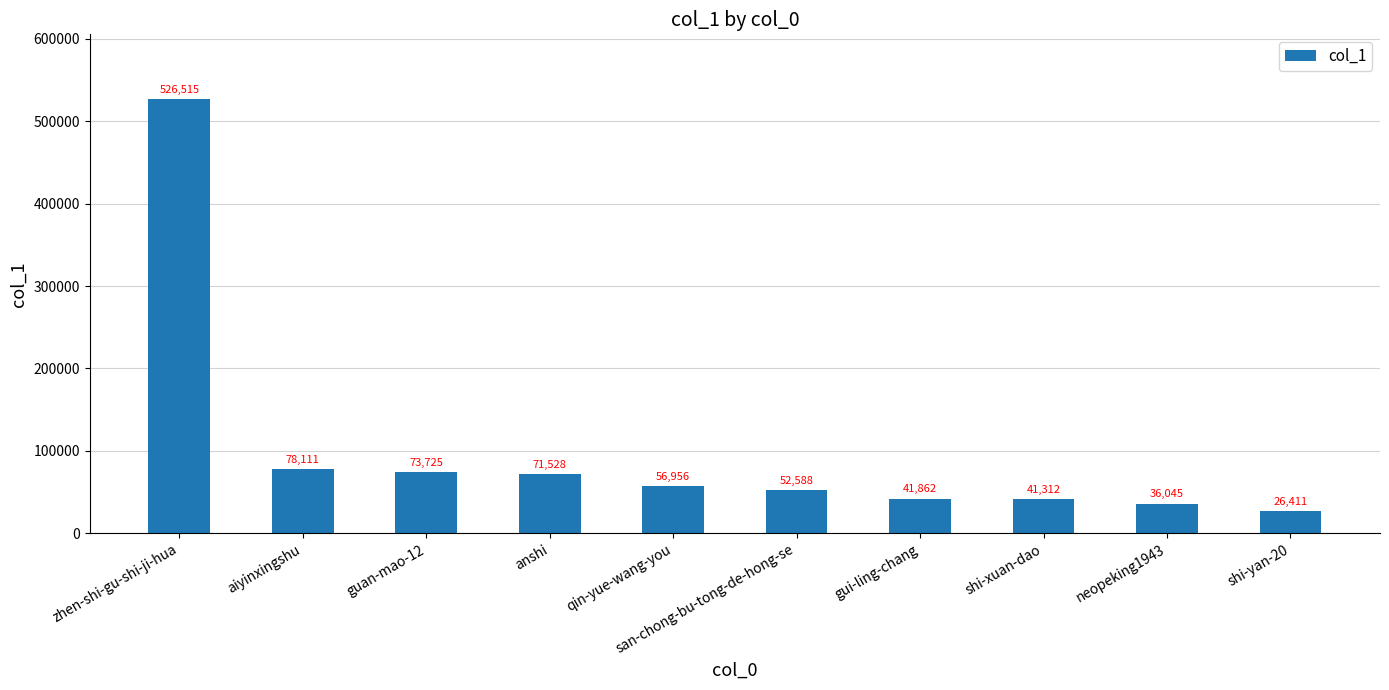

What position from the right is zhen-shi-gu-shi-ji-hua?

10